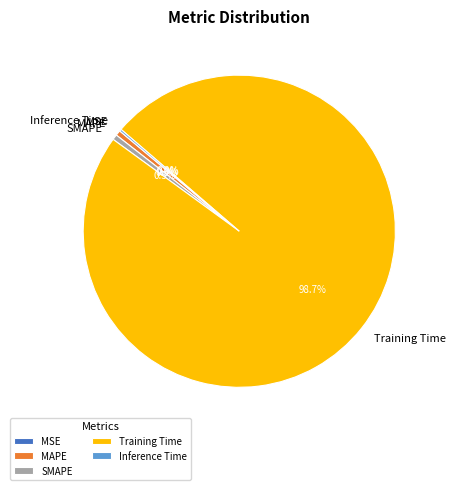

What percentage is NOT represented by MAPE?

99.5%